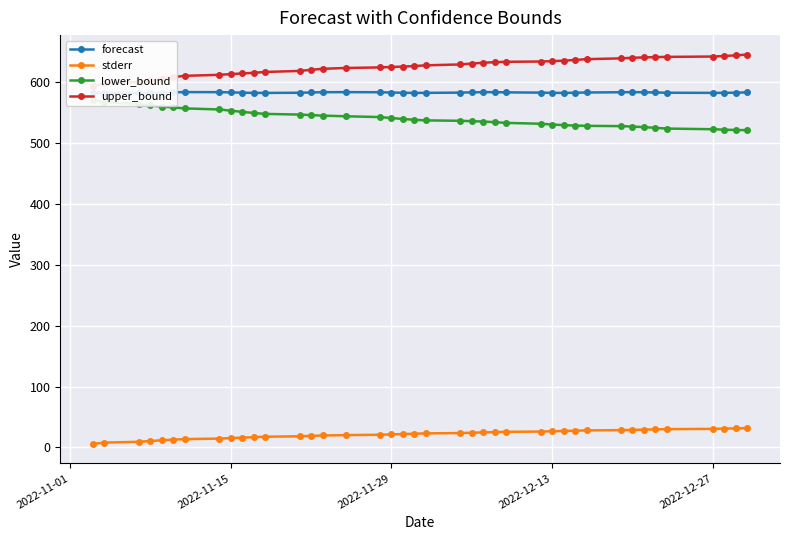

What is the maximum value for stderr?

31.7